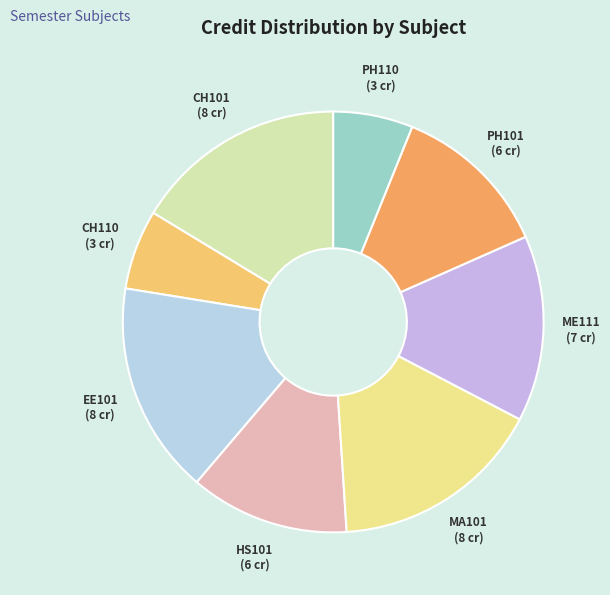

The CH101 slice represents 11% of the pie. True or false?

False